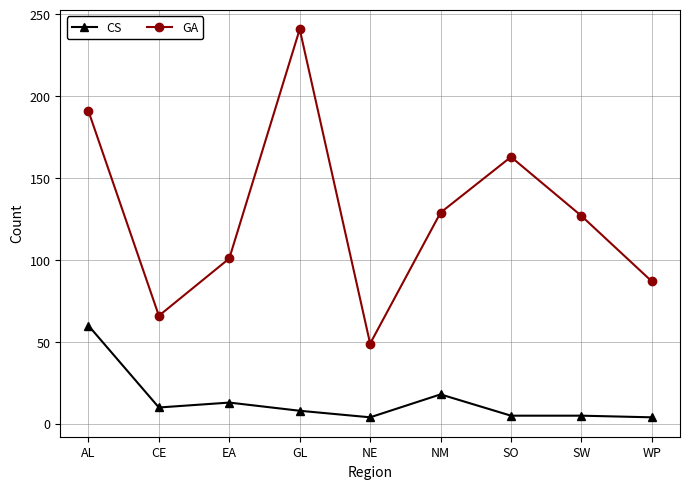

Where is the first local maximum for CS?

EA